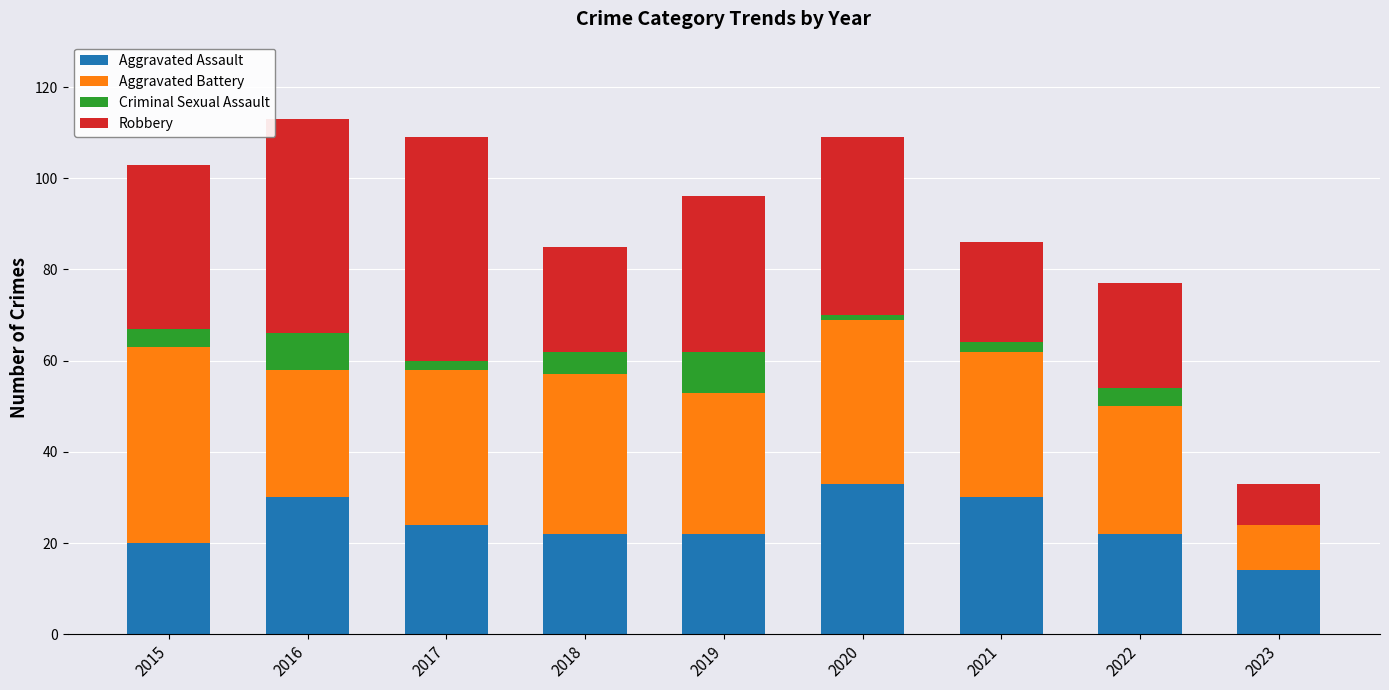

What is the total value across all series at 2018?

85